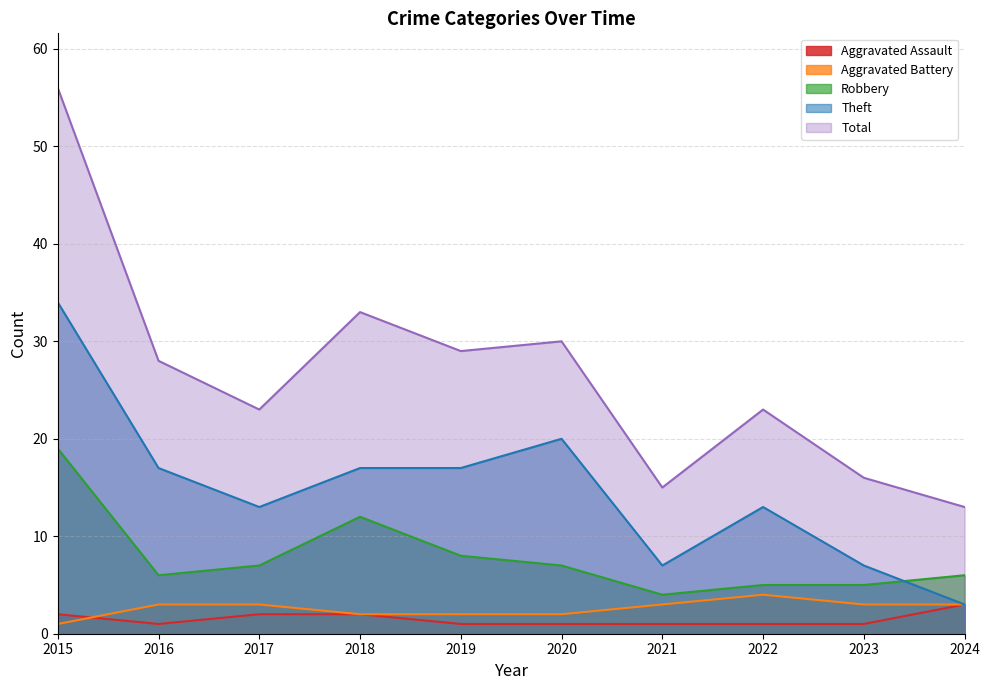

True or false: Total and Aggravated Assault cross at least once.

False